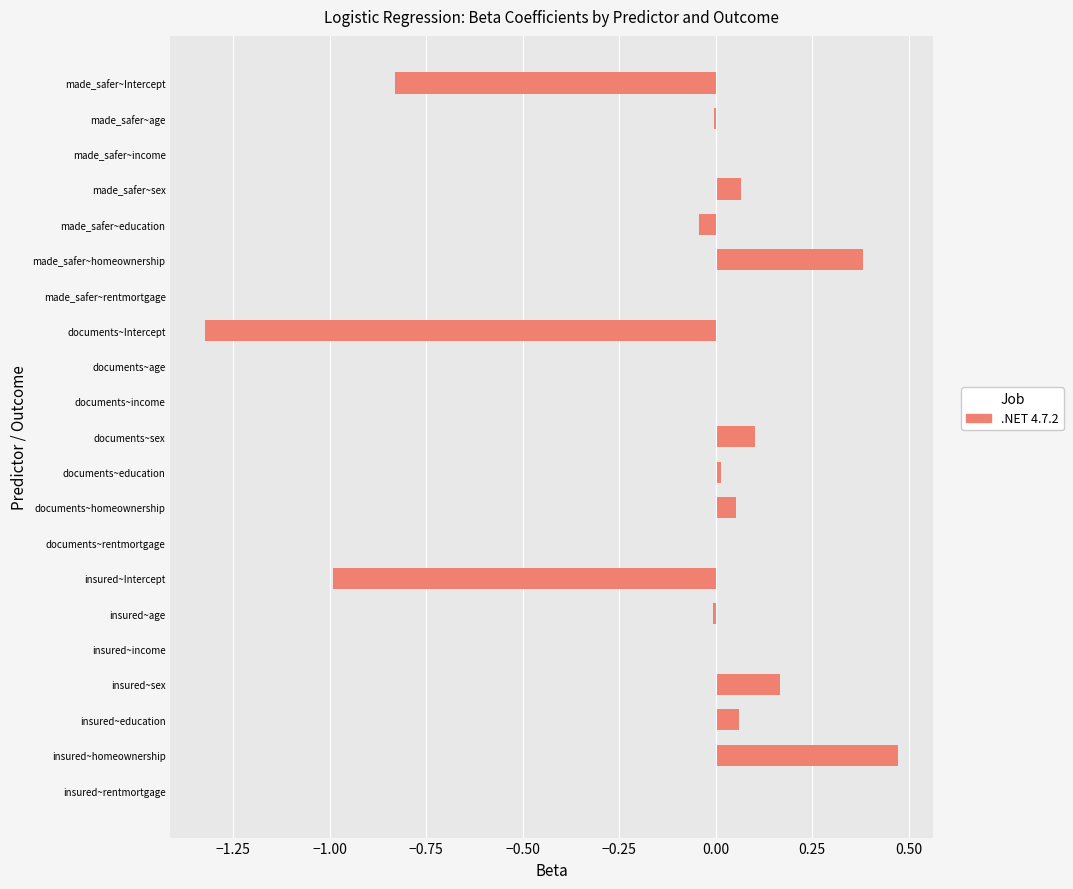

True or false: the data shows 0.0 at documents~age.

True